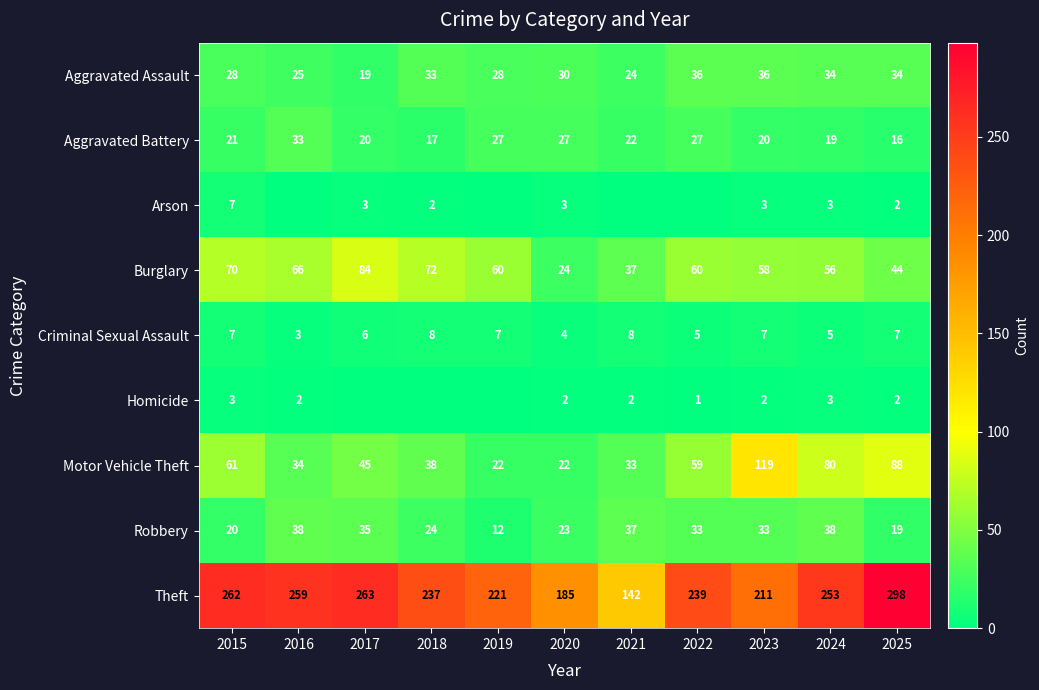

At which category is the sum across all series the highest?

2025